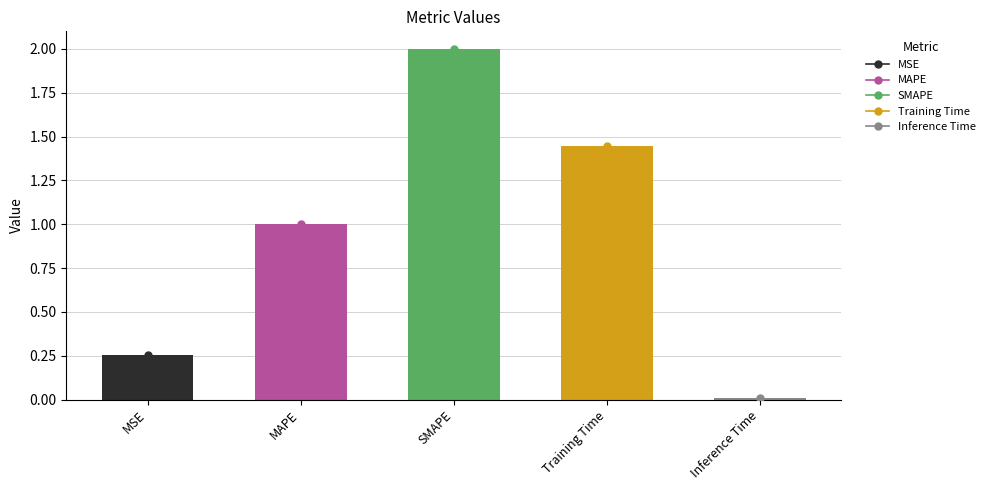

At which category does the chart reach its peak across all series?

SMAPE